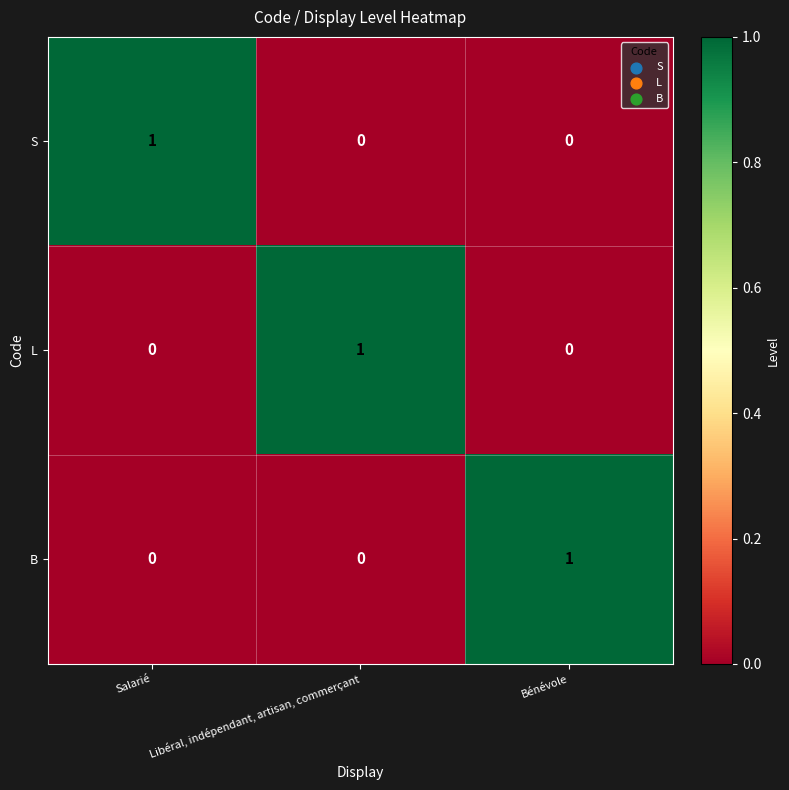

Reading left to right, extract all data points from this chart.

S: 1	0	0
L: 0	1	0
B: 0	0	1